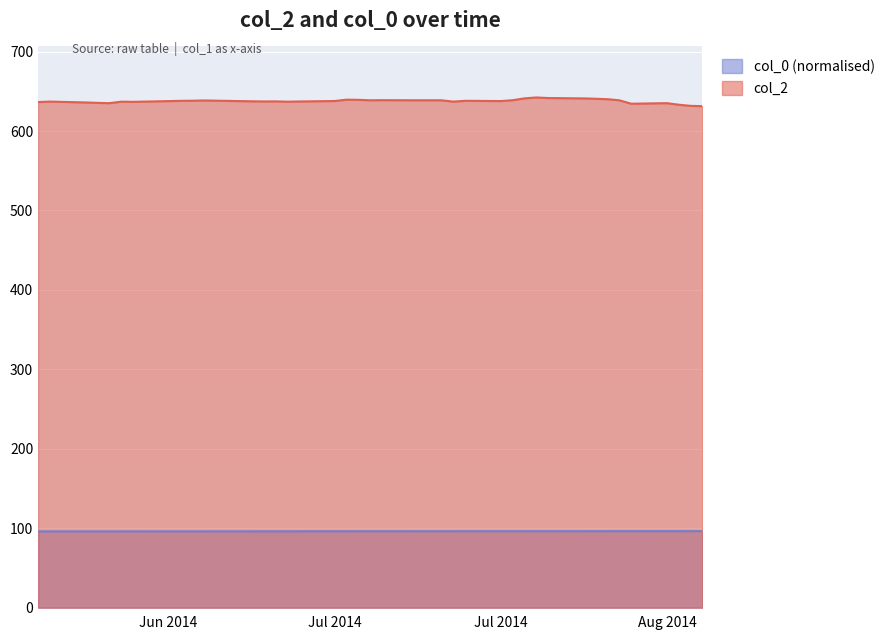

Reading right to left, list all the values displayed in this chart.

col_2: 631.4	631.7	633.2	635.1	634.4	638.7	640.1	640.6	641.1	641.6	642.3	641.2	638.8	637.8	638.1	637.1	638.7	638.8	638.8	638.9	638.8	639.3	639.5	637.8	637.2	637.0	637.4	637.3	637.5	638.3	638.5	638.2	638.1	636.8	637.0	635.1	635.5	636.0	637.1	636.5
col_0: 96.3	96.3	96.3	96.3	96.3	96.3	96.3	96.3	96.3	96.3	96.3	96.3	96.3	96.2	96.2	96.2	96.2	96.2	96.2	96.2	96.2	96.2	96.2	96.2	96.1	96.1	96.1	96.1	96.1	96.1	96.1	96.1	96.1	96.1	96.1	96.0	96.0	96.0	96.0	96.0